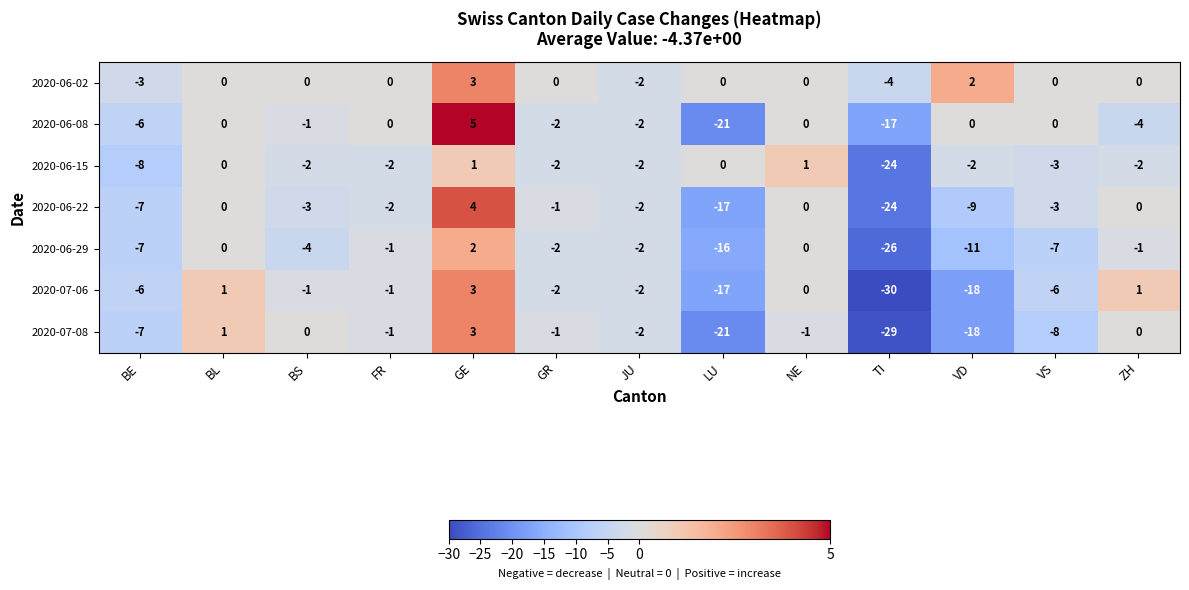

How many values in 2020-06-08 are below zero?

7